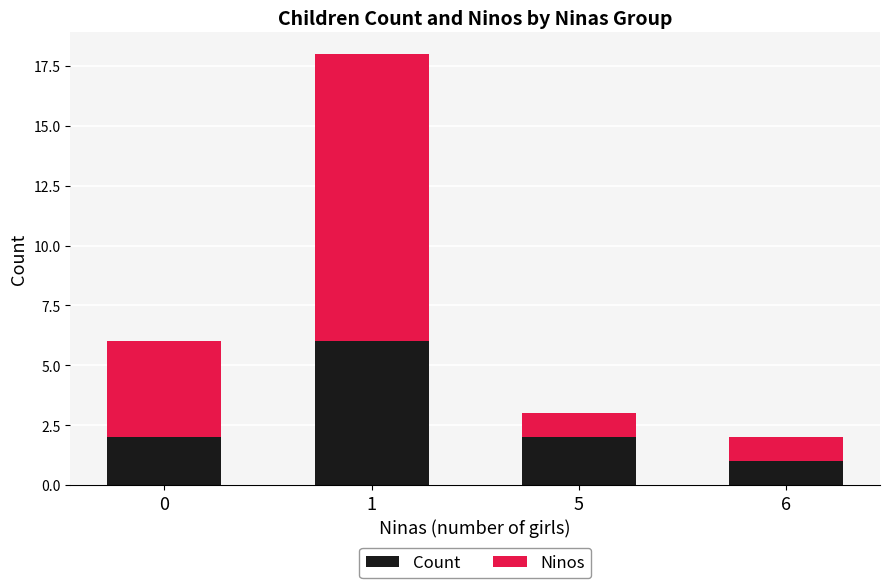

The Count series shows 1 at 5. True or false?

False